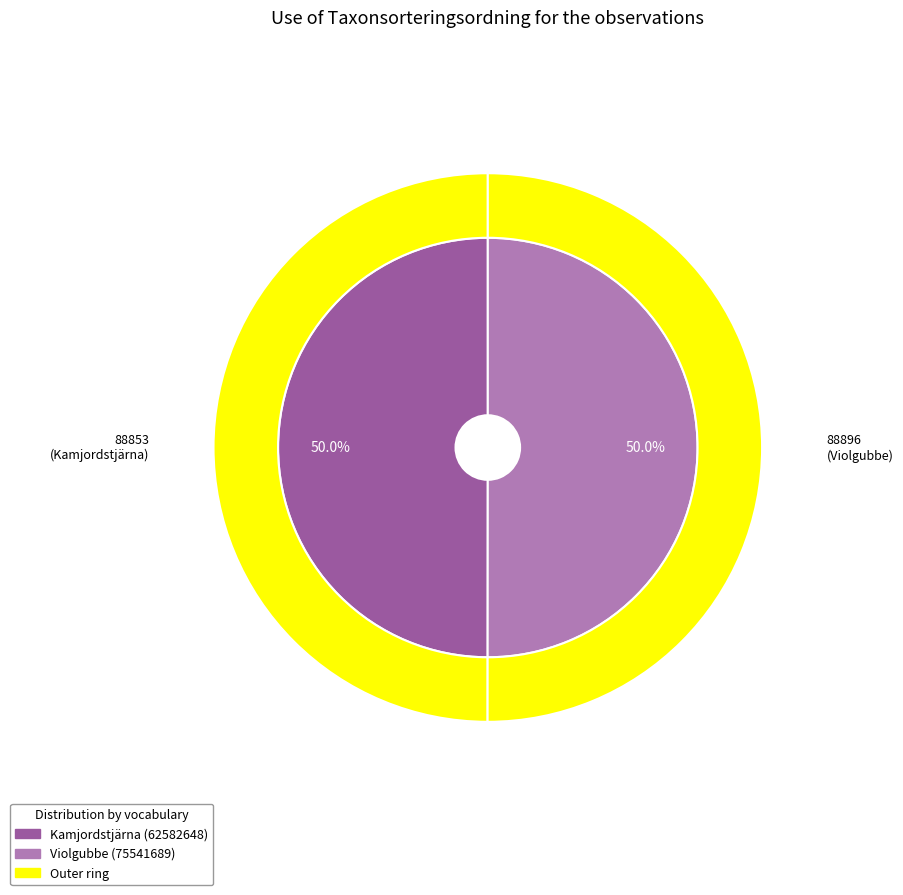

Is 62582648 the majority of the pie?

No